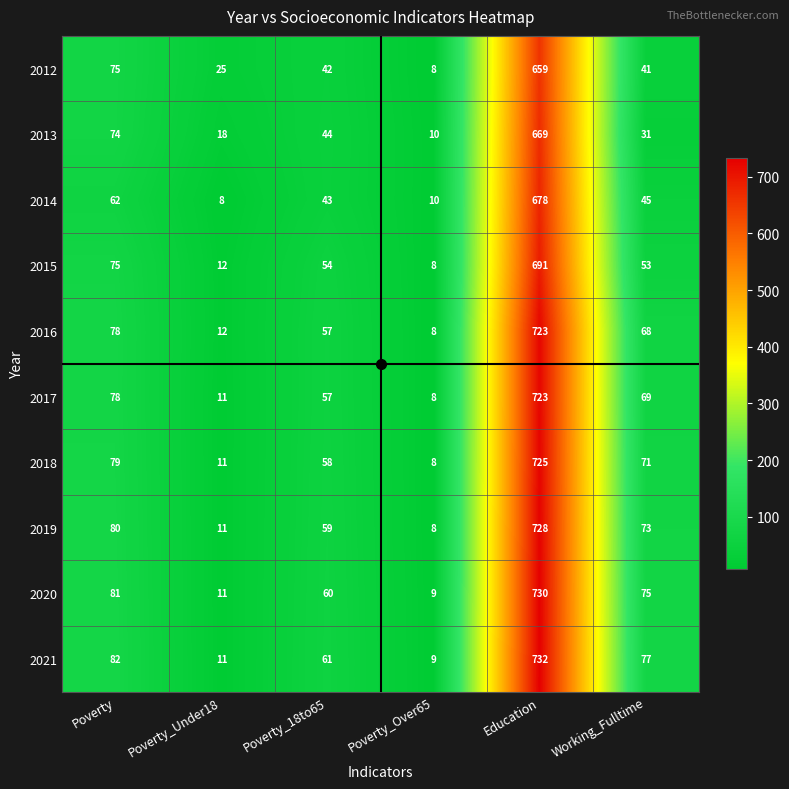

What is the difference between the maximum and minimum values in the 2020 series?

721